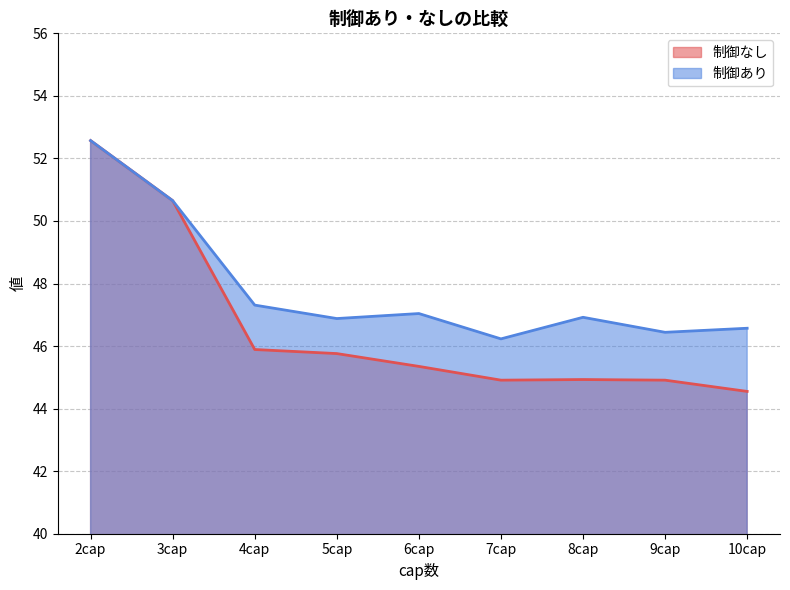

What is the average value of the 制御あり series?

47.8